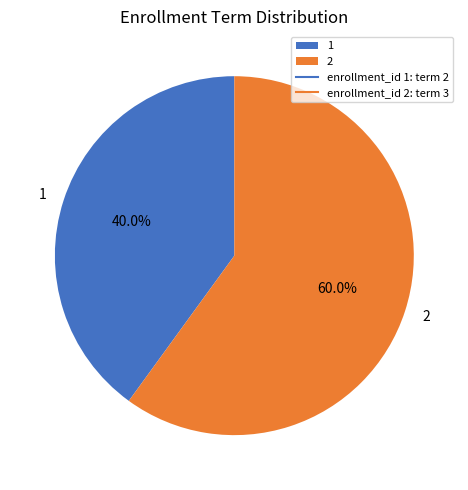

Which slice represents more than half of the pie?

2